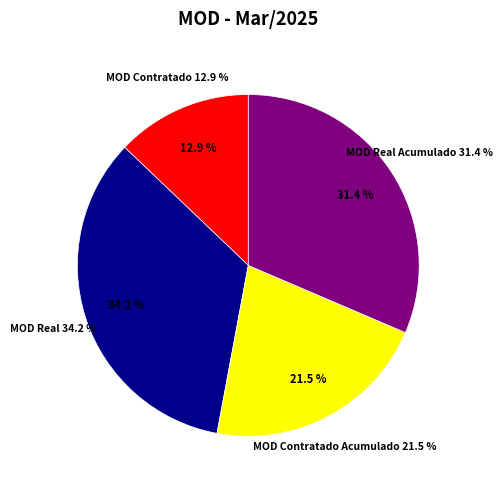

Is there any slice that represents more than half of the pie?

No